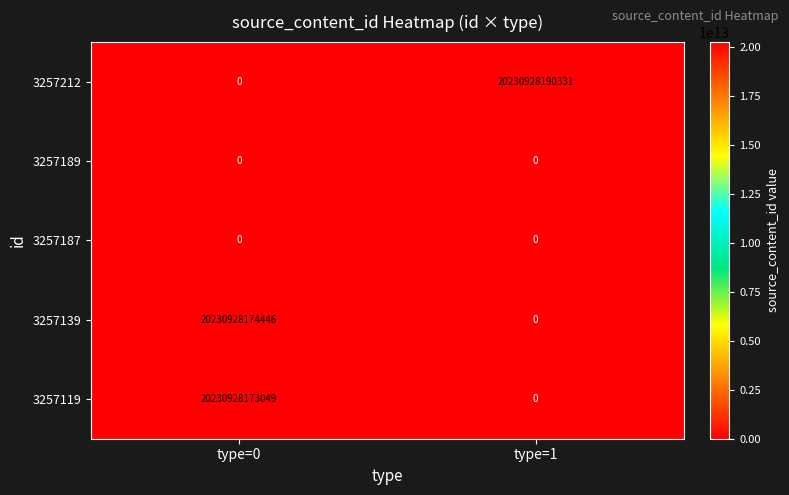

At how many categories does at least one series exceed 9542332833401?

2